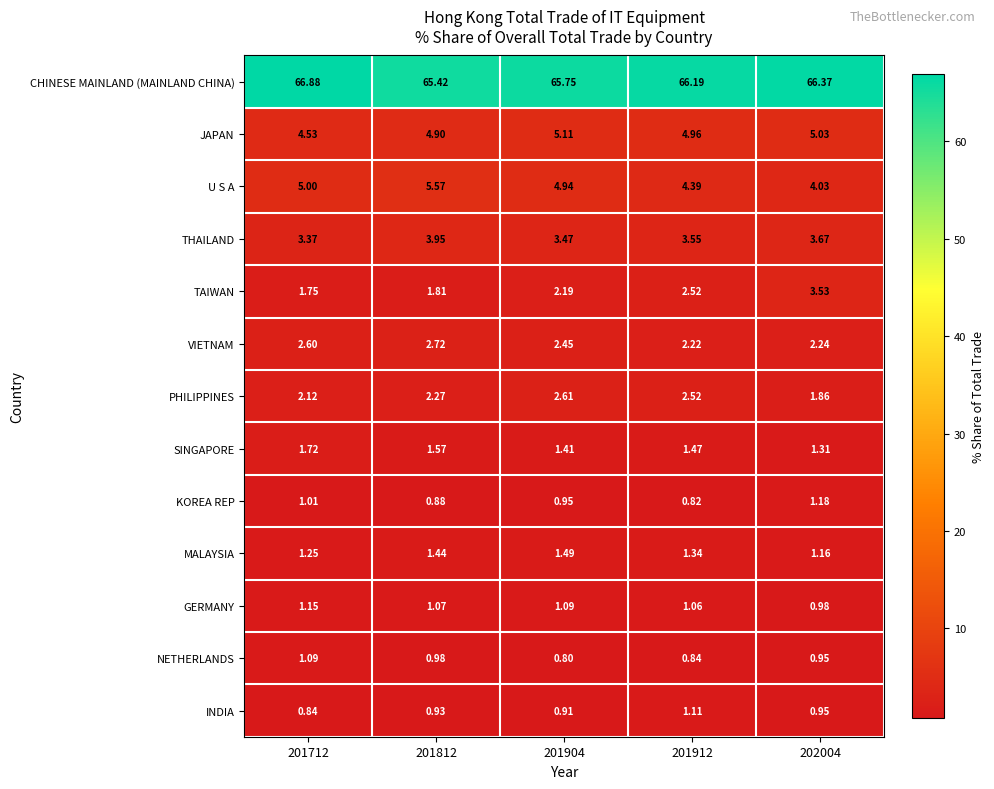

At which category is the sum across all series the highest?

201812